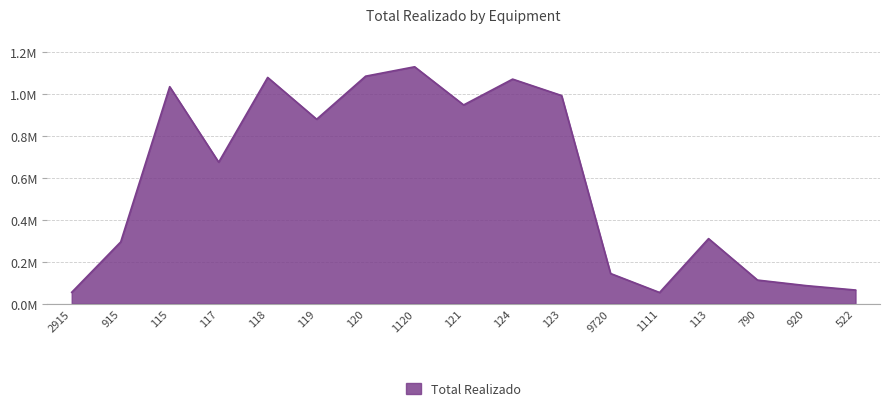

Is this an area chart (filled region under the line)?

Yes